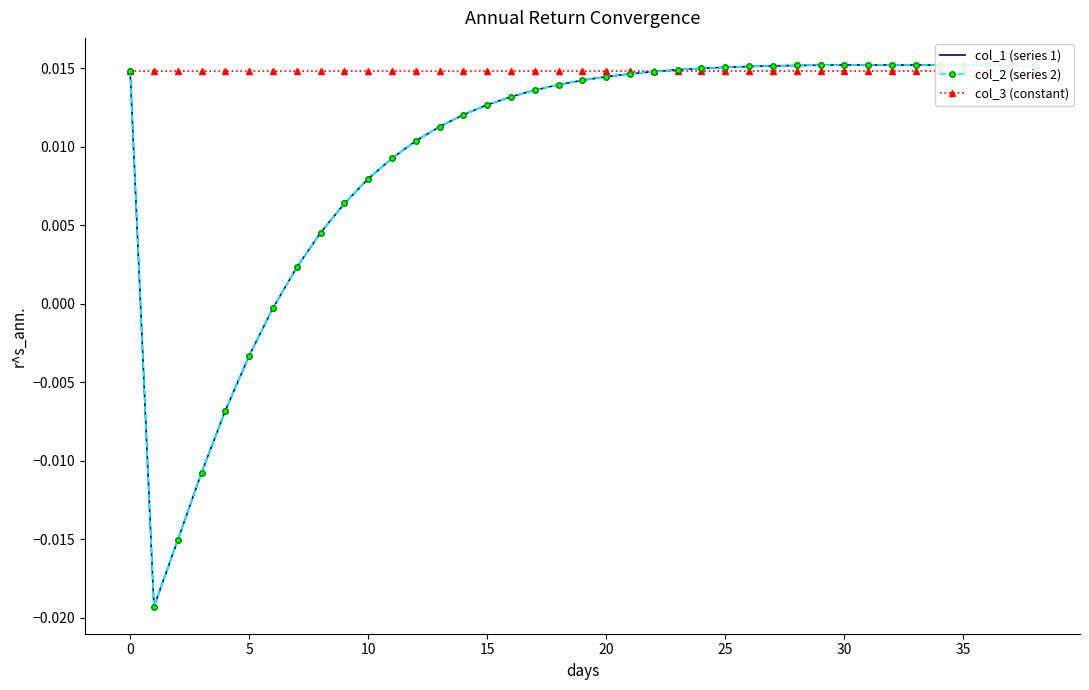

The col_3 (constant) series shows 0.0 at 15. True or false?

True